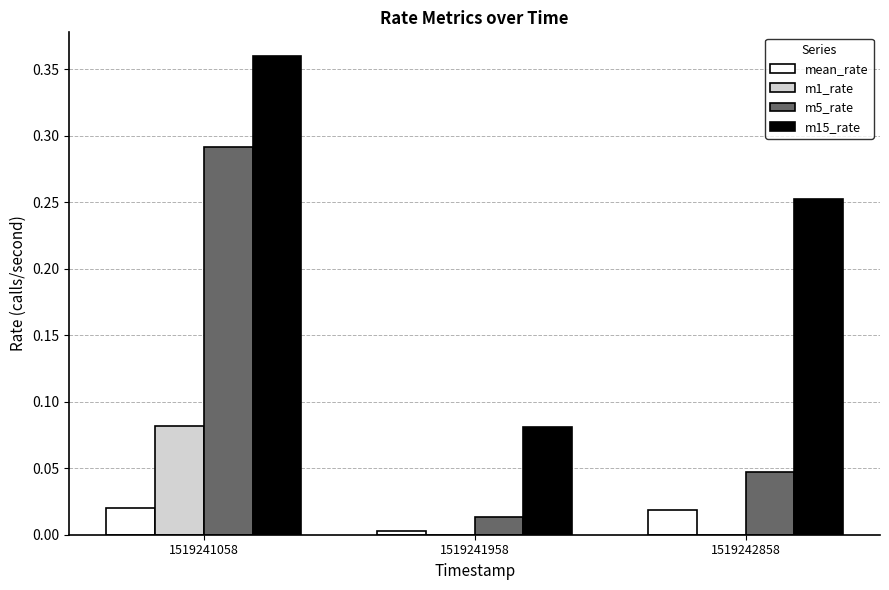

Does the chart contain stacked bars?

No